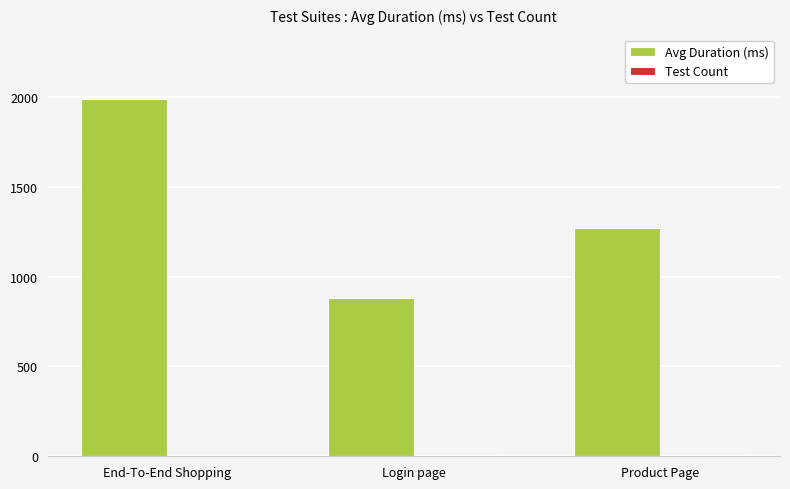

What is the greatest value displayed?

1990